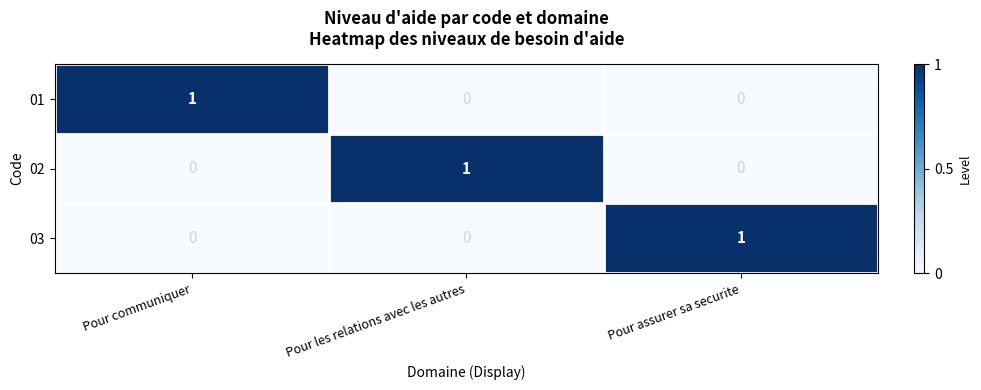

At which label does 02 reach its peak?

Pour les relations avec les autres